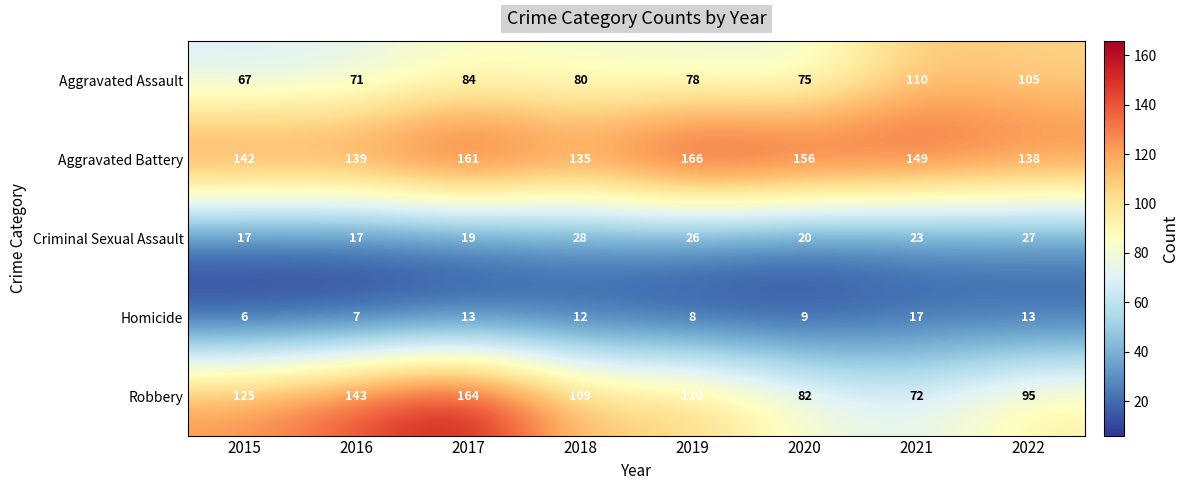

At which category is the sum across all series the highest?

2017